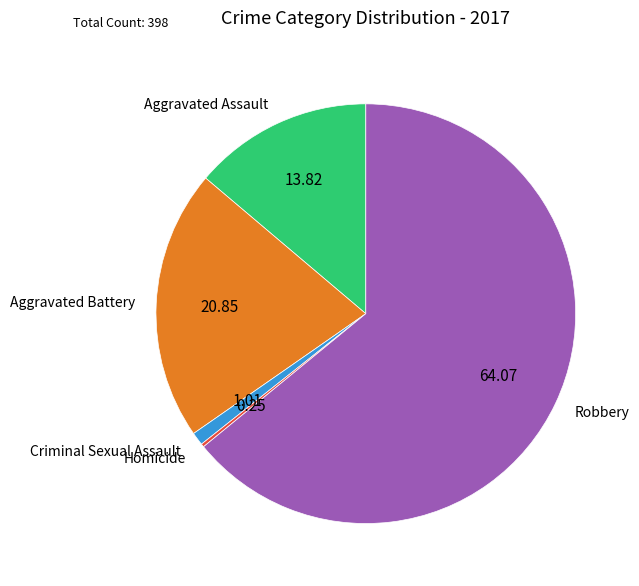

What is the majority slice?

Robbery